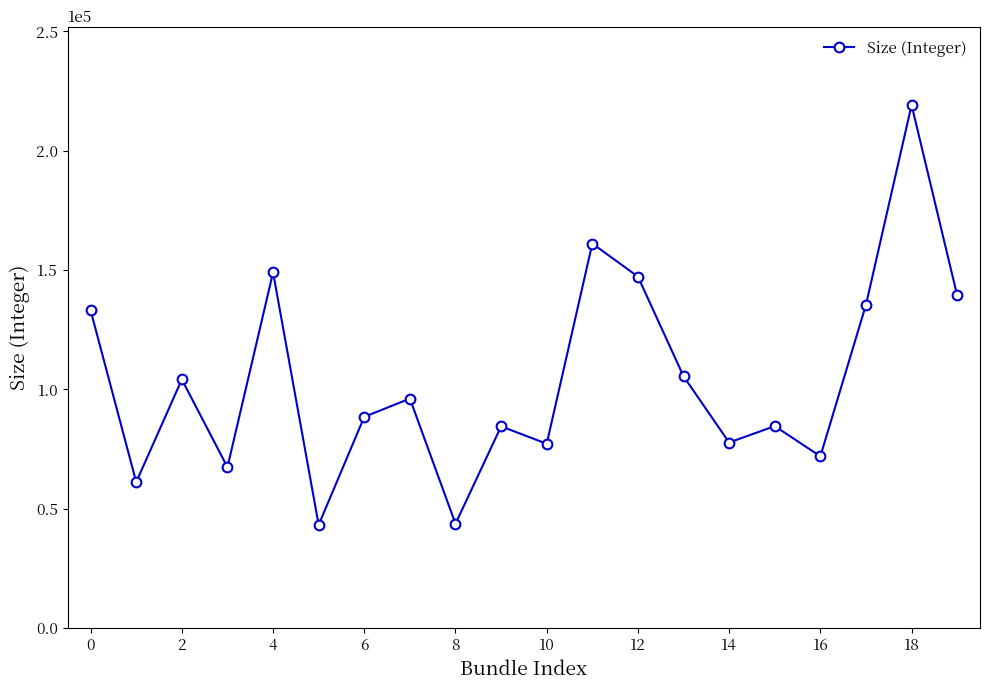

What is the value of the 18th point from the left?

135511